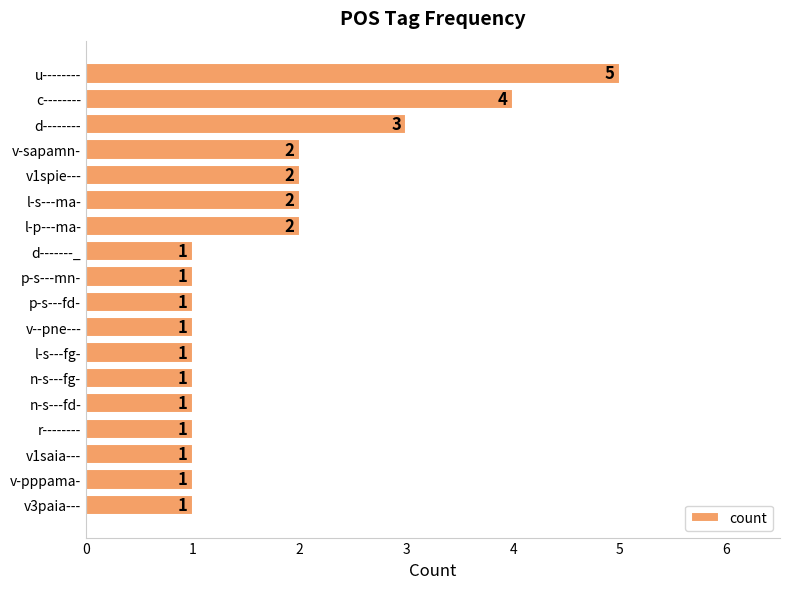

Which category has the highest value across all series?

u--------